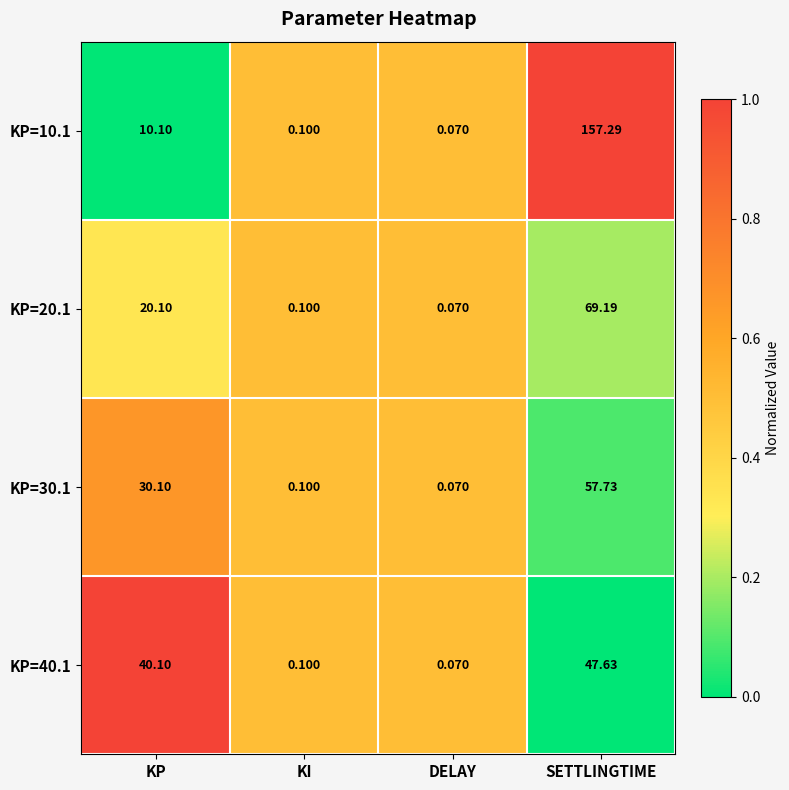

Which series has the largest range (max minus min)?

KP=10.1